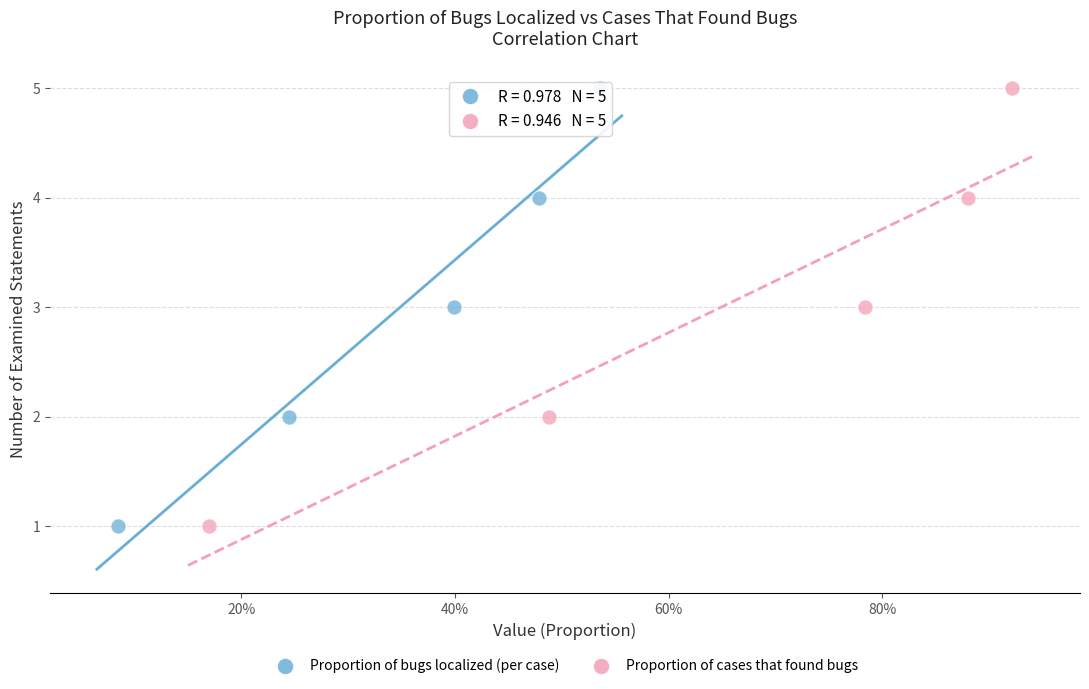

What are all the series names shown in the legend?

Proportion of bugs localized (per case), Proportion of cases that found bugs